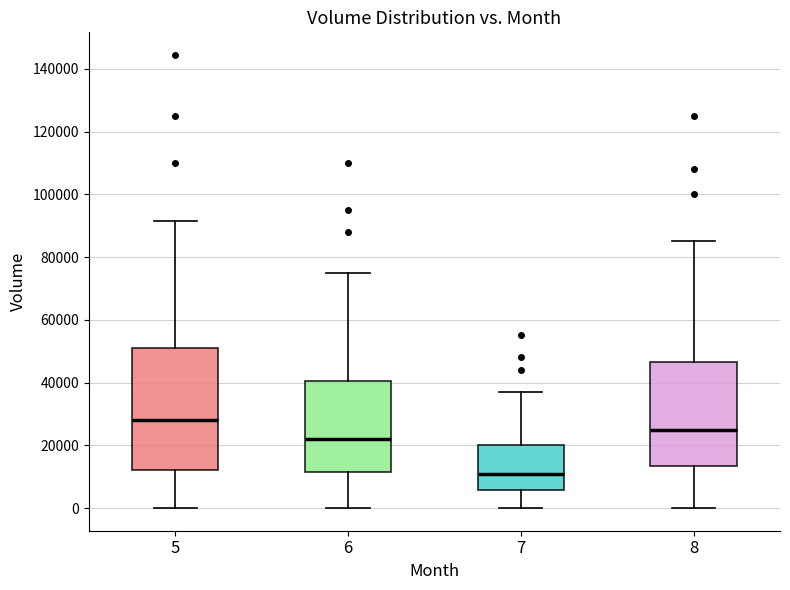

Reading left to right, read every box against the y-axis: the position of its median line, the range the box covers, and the ends of its whiskers. The values are not printed on the chart, so give them approximately, as read against the axis.

5: median 28000, box 12000 to 50000, whiskers 0 to 92000
6: median 22000, box 12000 to 40000, whiskers 0 to 76000
7: median 12000, box 6000 to 20000, whiskers 0 to 38000
8: median 26000, box 14000 to 46000, whiskers 0 to 86000